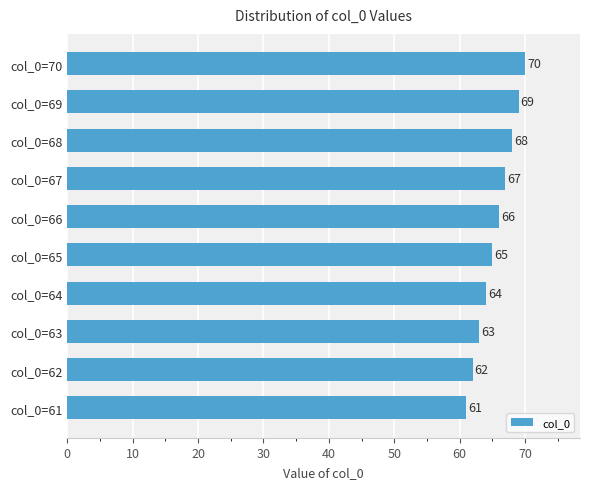

List the labels in order of value, largest first.

col_0=70, col_0=69, col_0=68, col_0=67, col_0=66, col_0=65, col_0=64, col_0=63, col_0=62, col_0=61